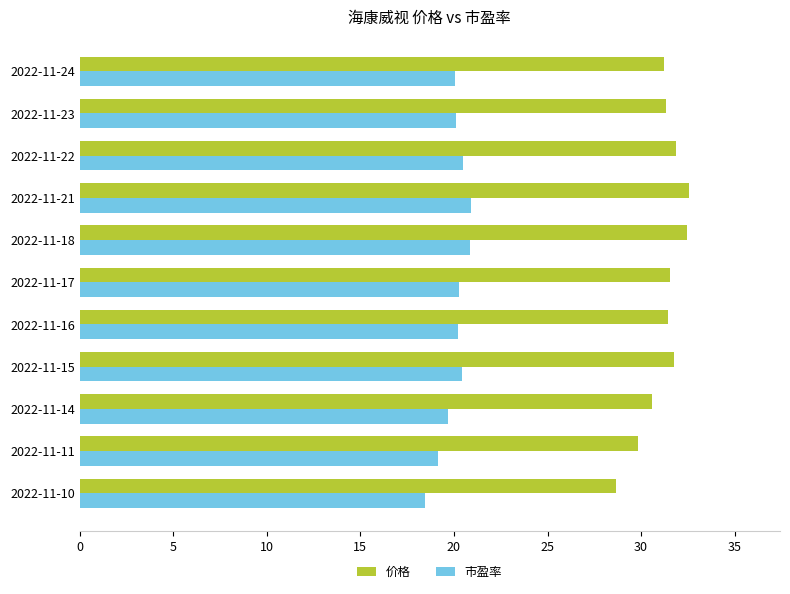

Which series has the largest total across all categories?

价格